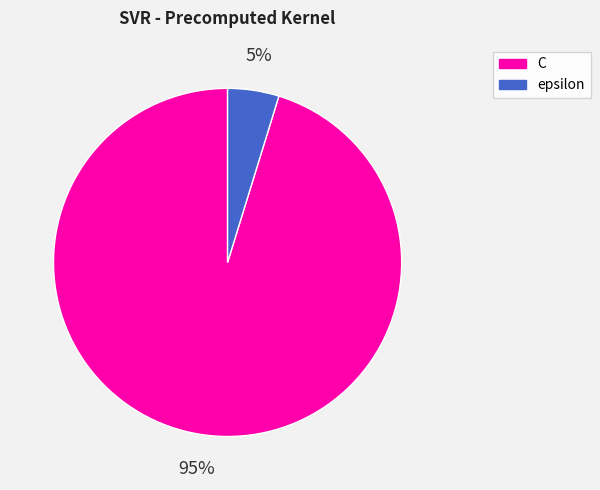

Between C and epsilon, which is larger?

C